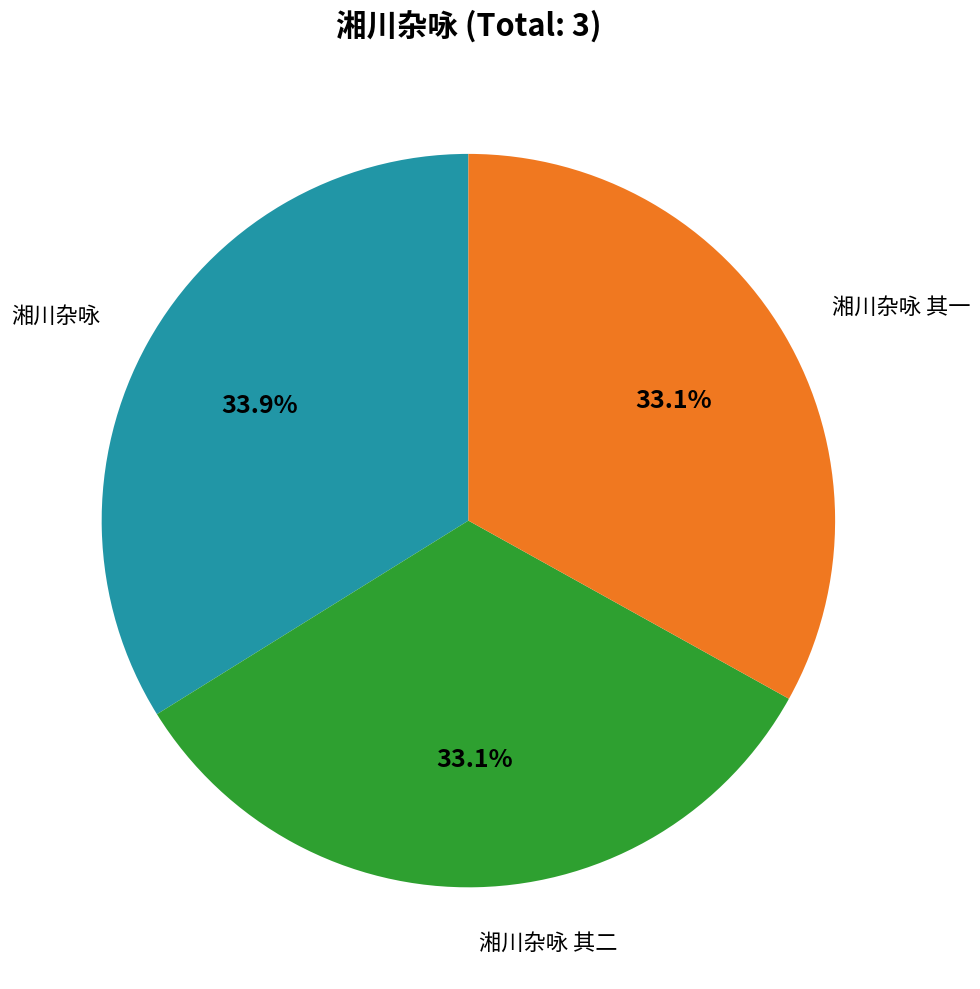

To the nearest percent, what portion does 湘川杂咏 其二 represent?

33%